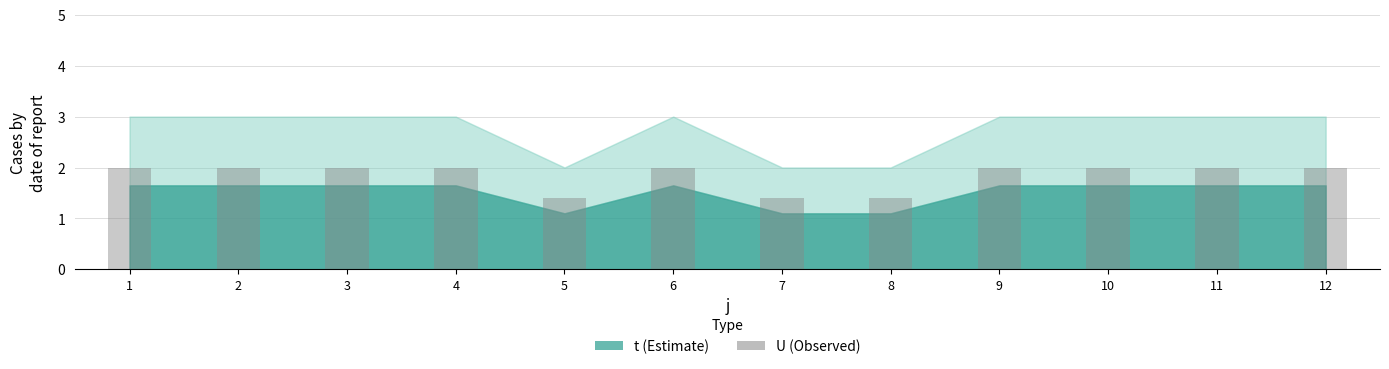

The value at 1 is 0.8. True or false?

False